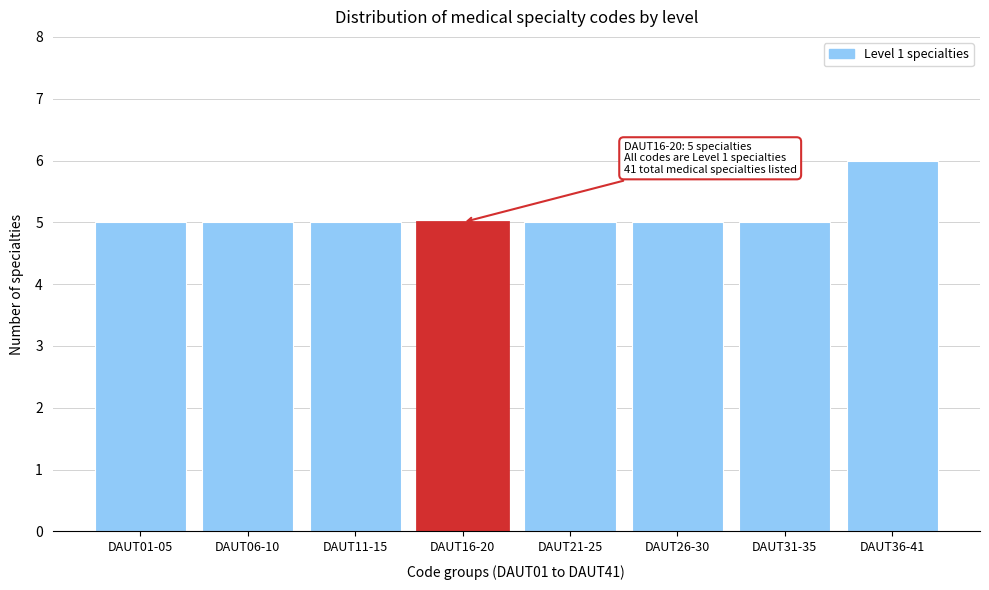

Reading right to left, extract all data points from this chart.

6	5	5	5	5	5	5	5